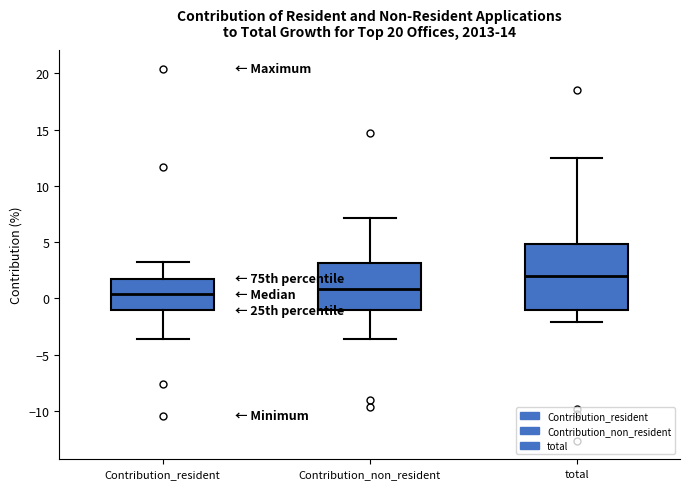

Where does the lower whisker of the box for Contribution_resident end on the y-axis? The values are not printed on the chart, so give them approximately, as read against the axis.

-3.5